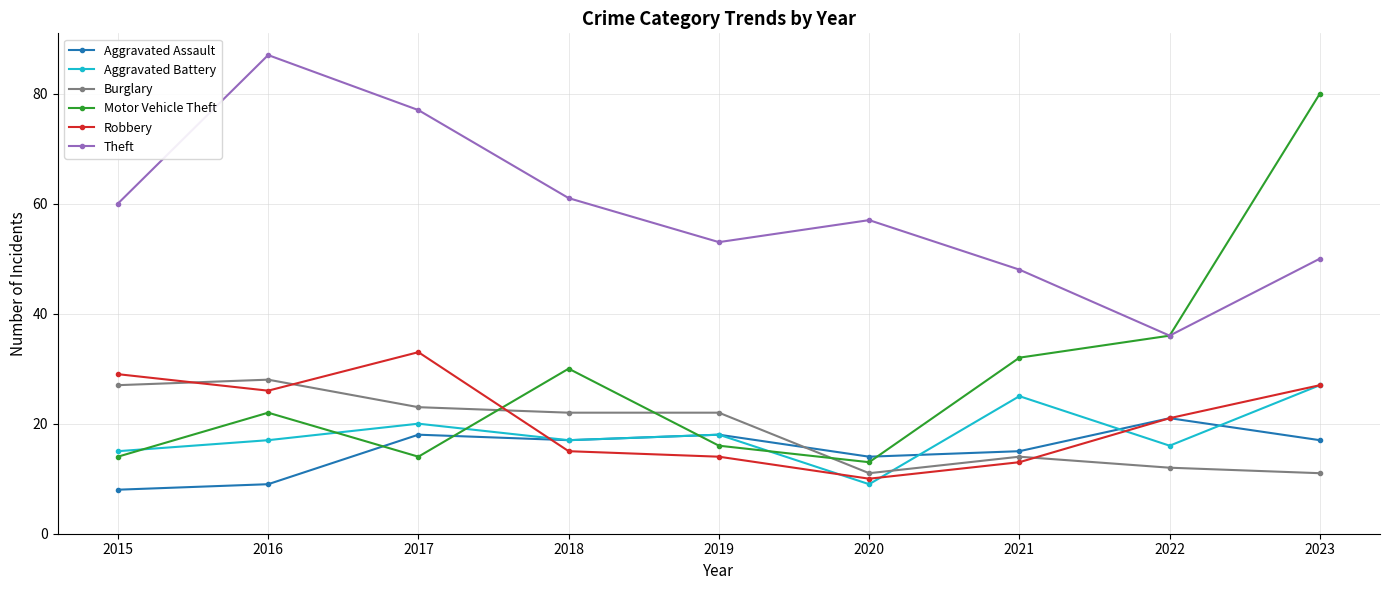

True or false: Aggravated Battery and Theft intersect in this chart.

False